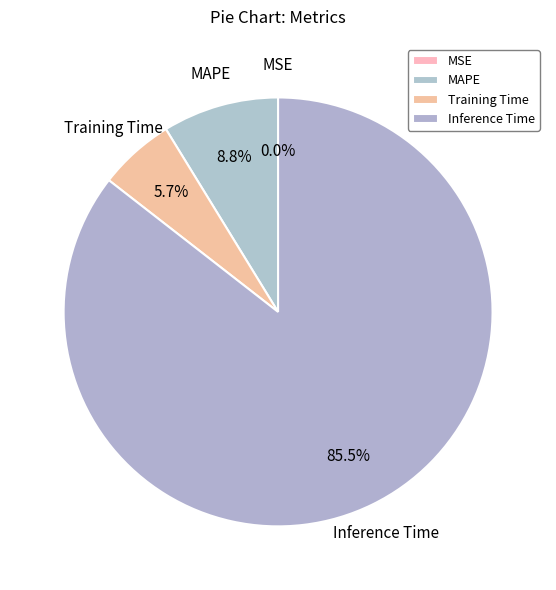

To the nearest percent, what portion does Training Time represent?

6%